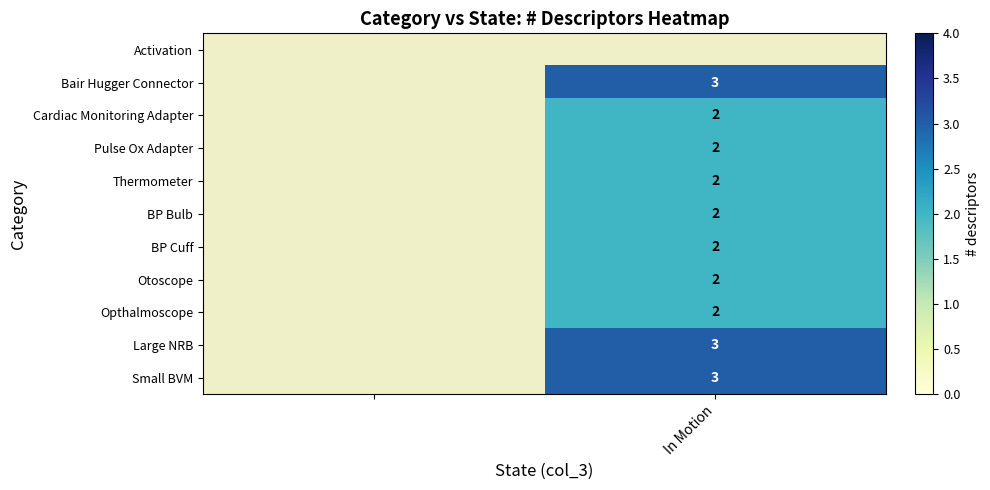

What is the minimum value shown in the chart?

2.0